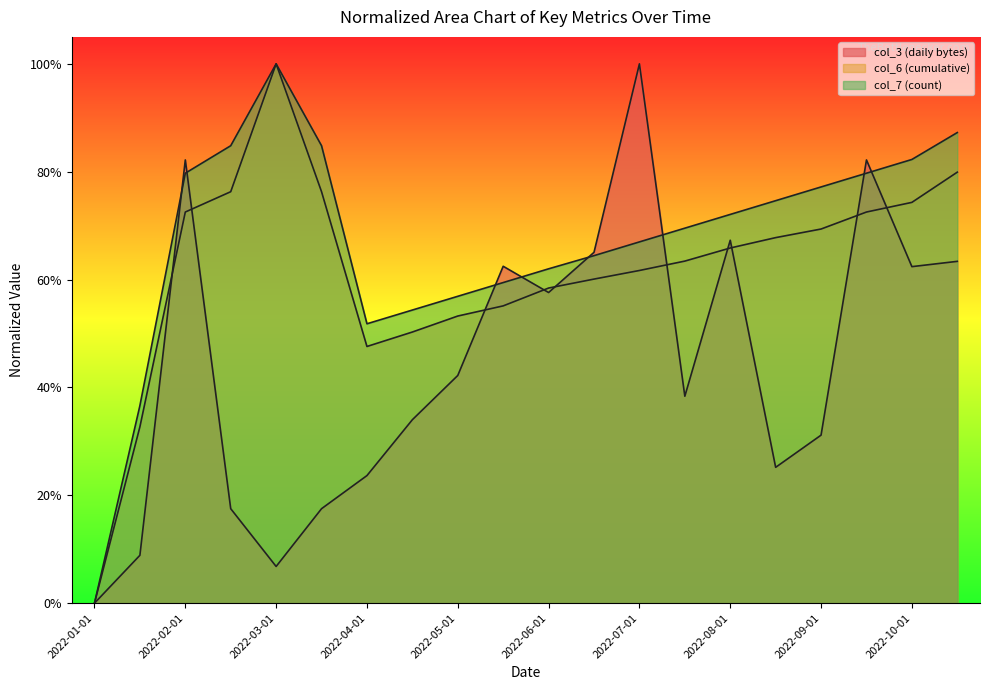

Between 2022-05-01 and 2022-04-15, which is larger?

2022-05-01